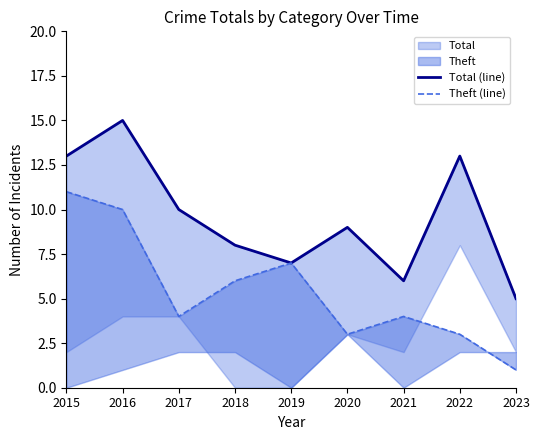

How many lines are shown in the chart?

2